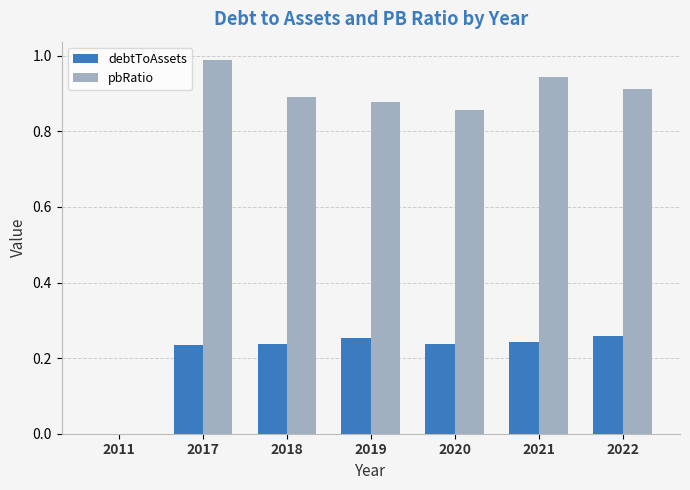

How many groups of bars are there?

7